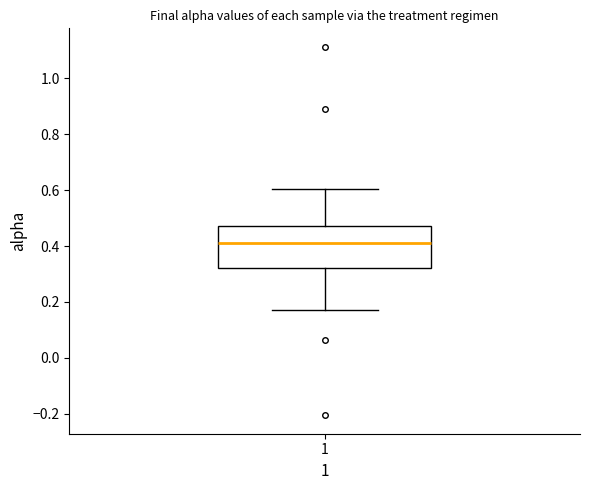

Read this box plot against the y-axis: the position of the median line, the range covered by the box, and the ends of both whiskers. The values are not printed on the chart, so give them approximately, as read against the axis.

median 0.42, box 0.32 to 0.48, whiskers 0.18 to 0.60